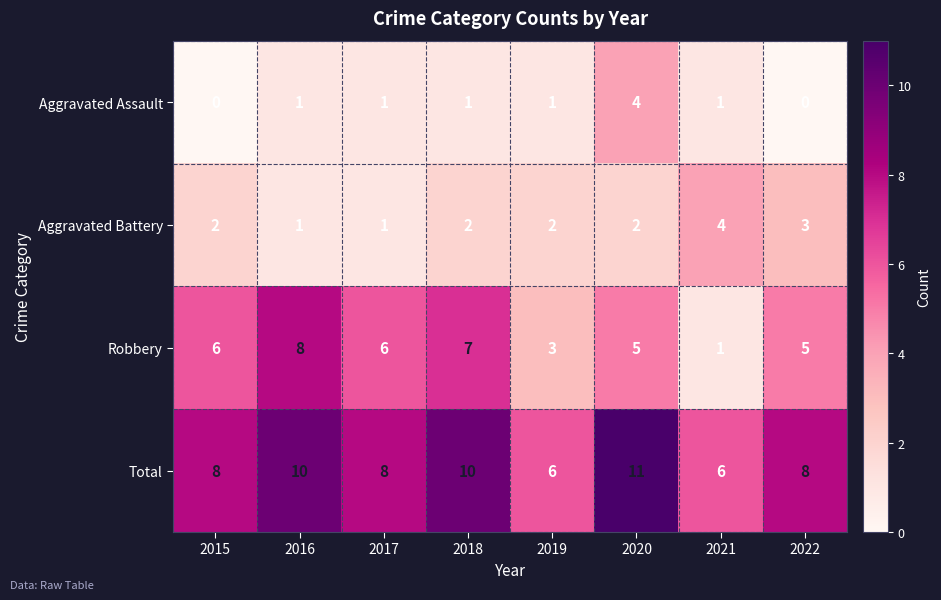

What is the difference between the maximum and minimum values in the Aggravated Battery series?

3